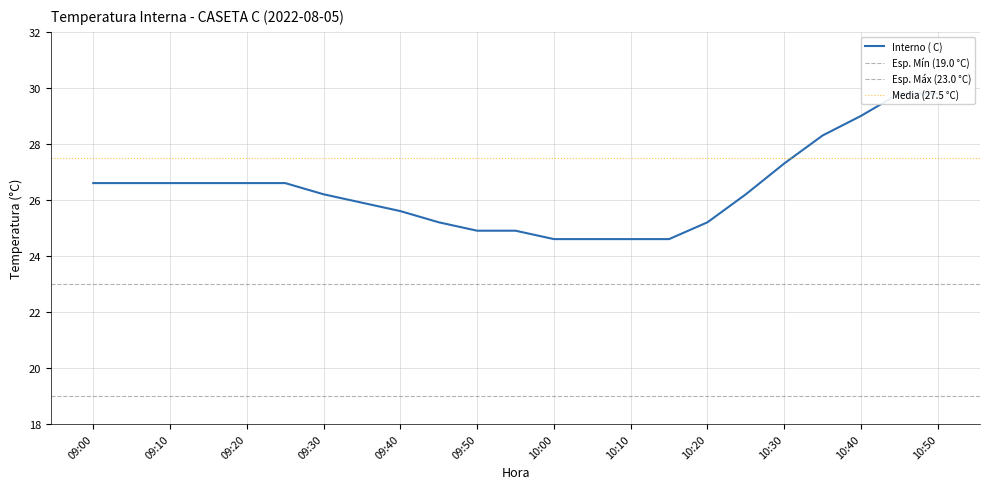

Is this an area chart (filled region under the line)?

No